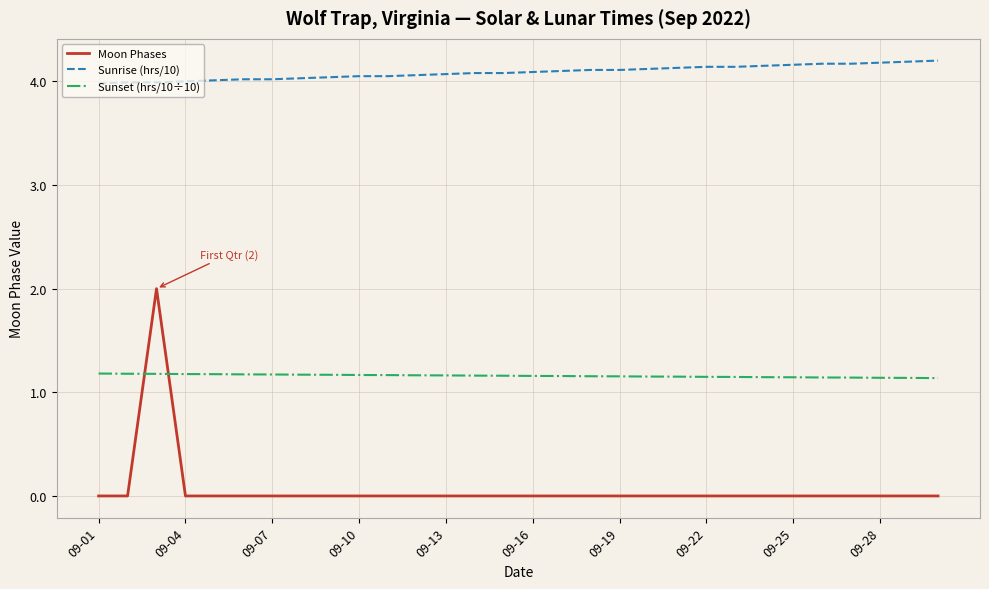

Count the Moon Phases values in the range 0 to 1.

29